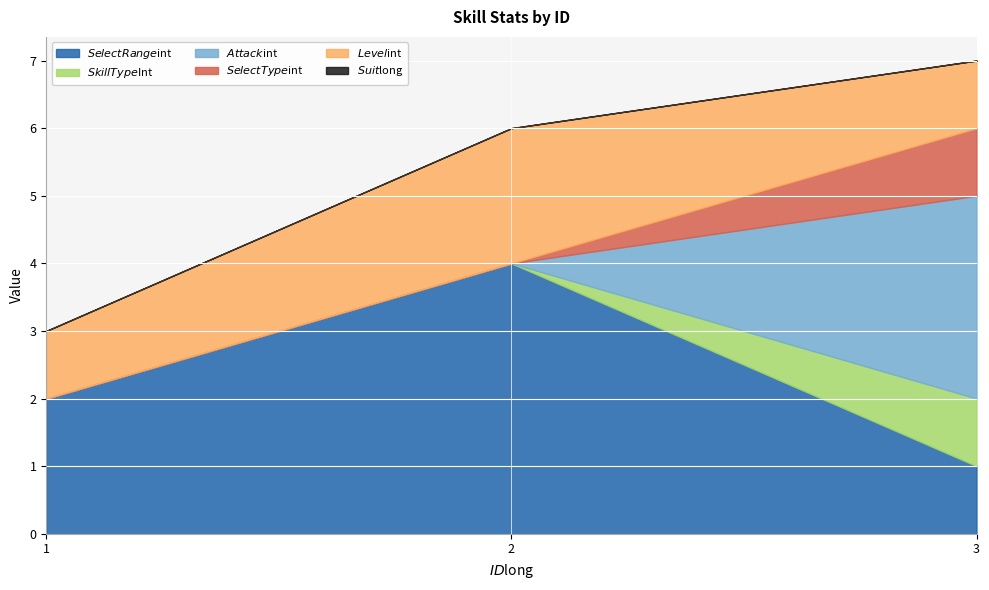

True or false: $Level$int has a value of 2 at 2.

True